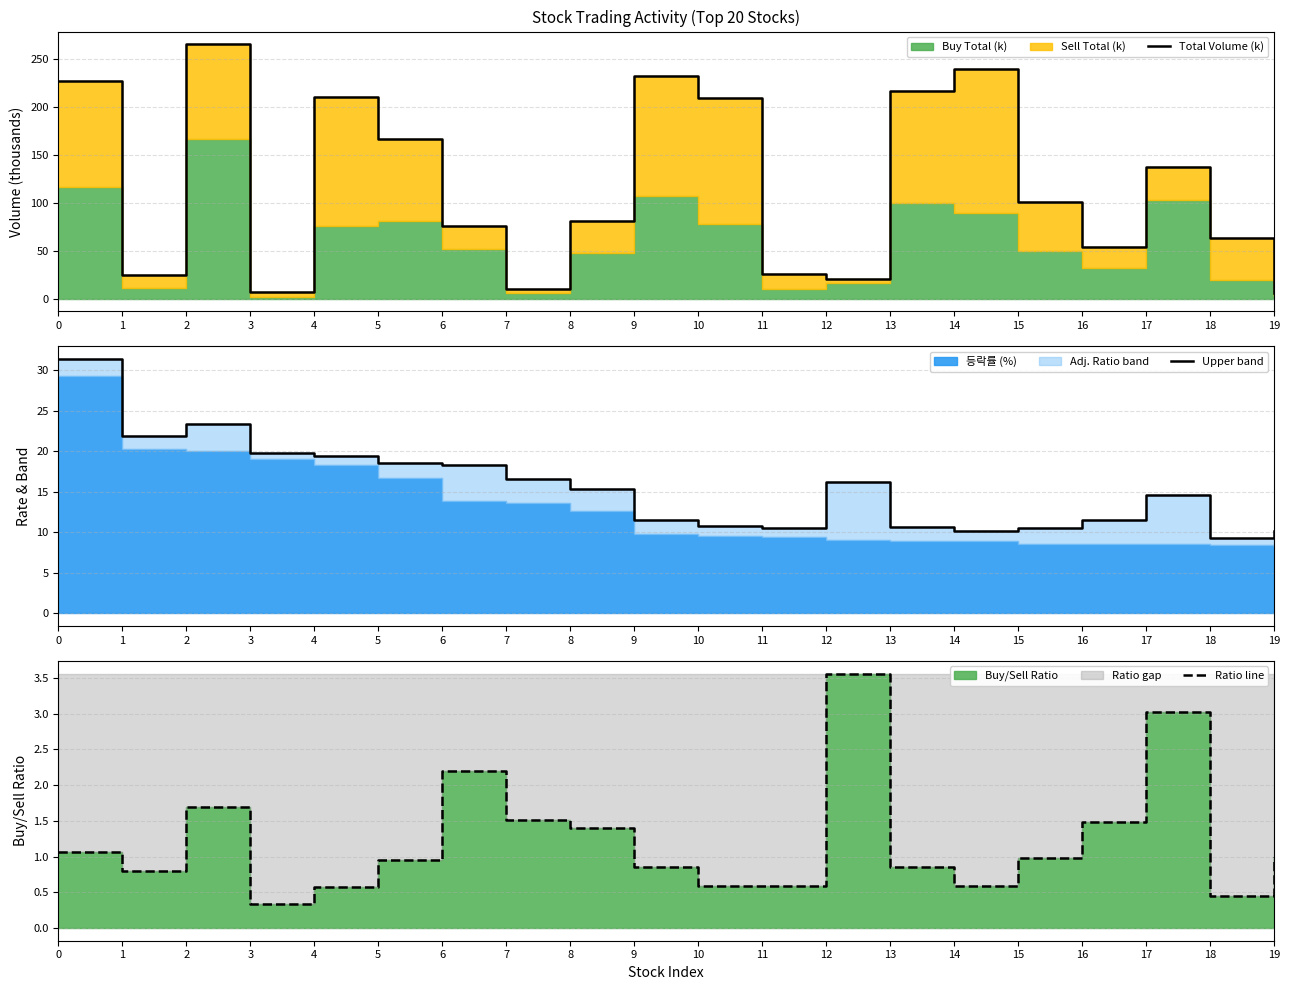

Where is the first local maximum for Ratio line?

2